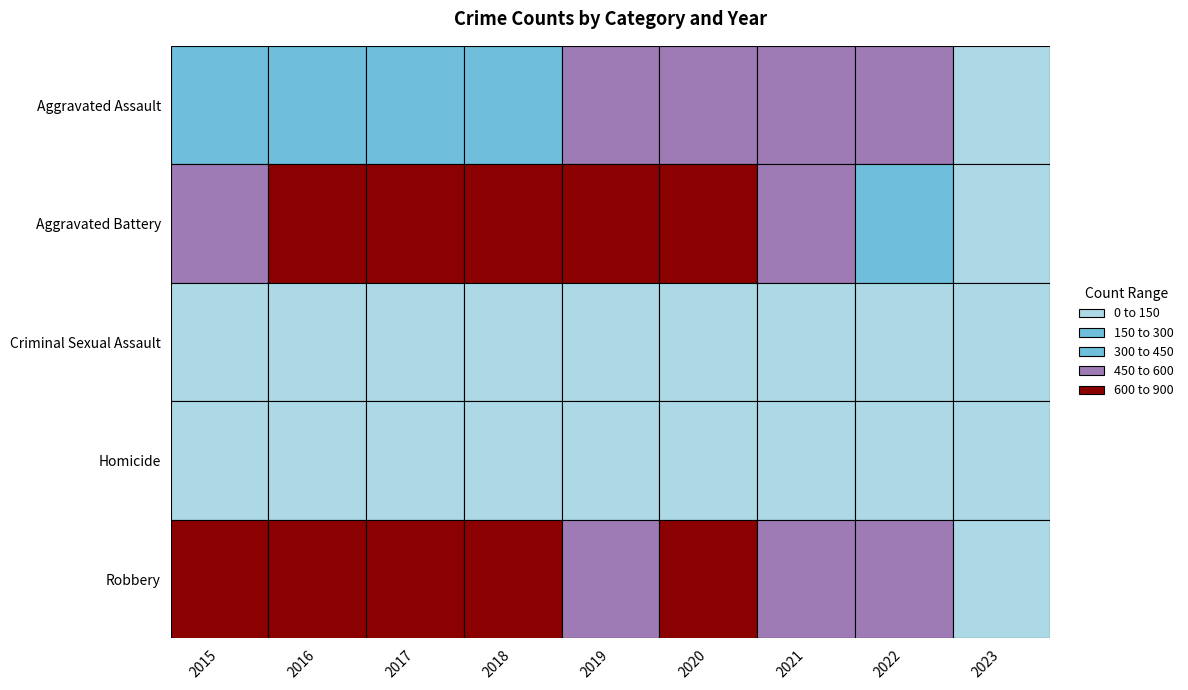

What is the difference between the Aggravated Assault values at 2023 and 2019?

394